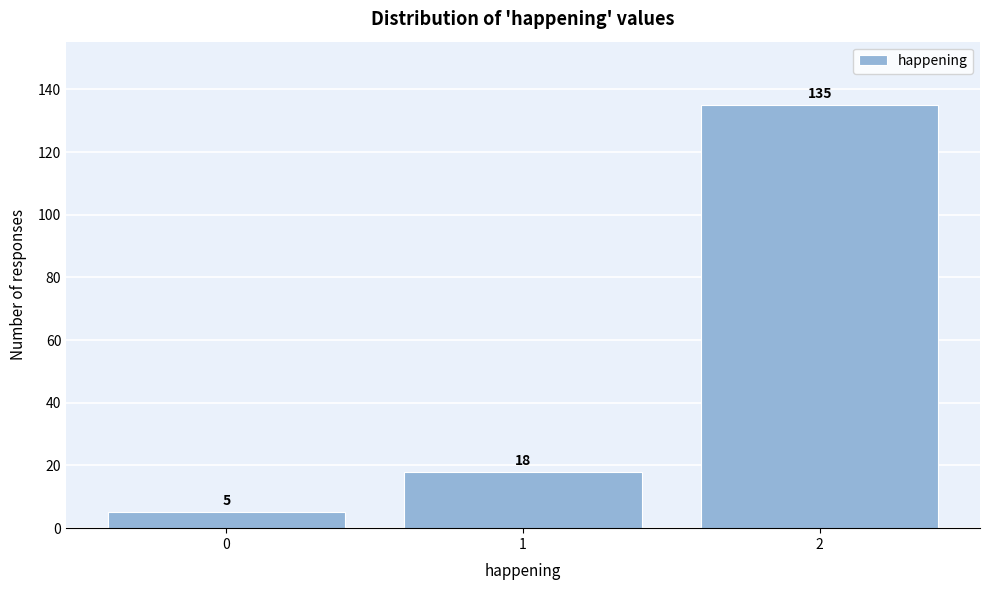

Reading left to right, extract all data points from this chart.

0=5	1=18	2=135